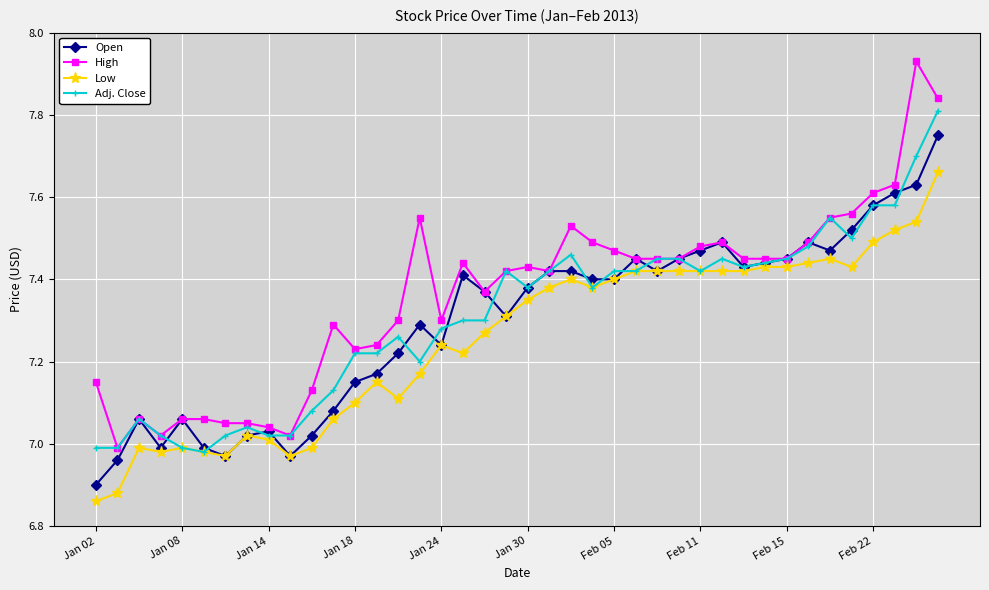

Count the number of data series in this chart.

4